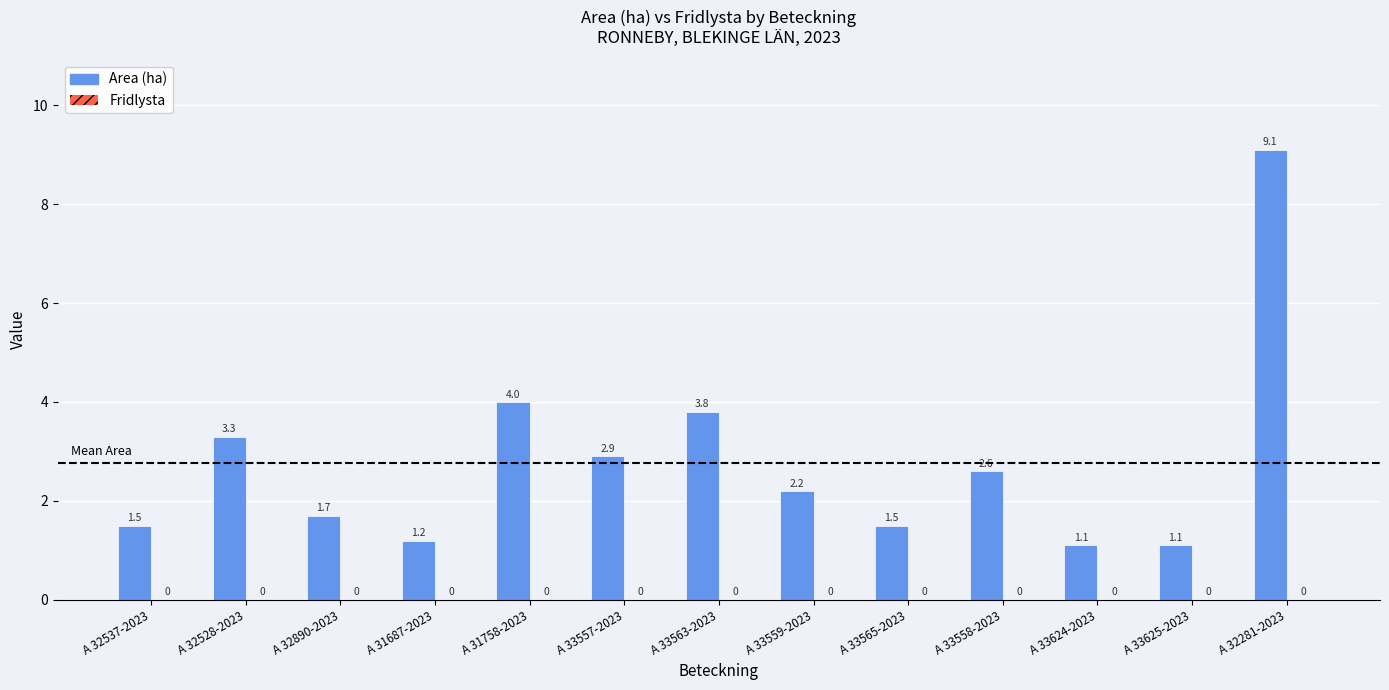

What is the minimum value shown in the chart?

1.1